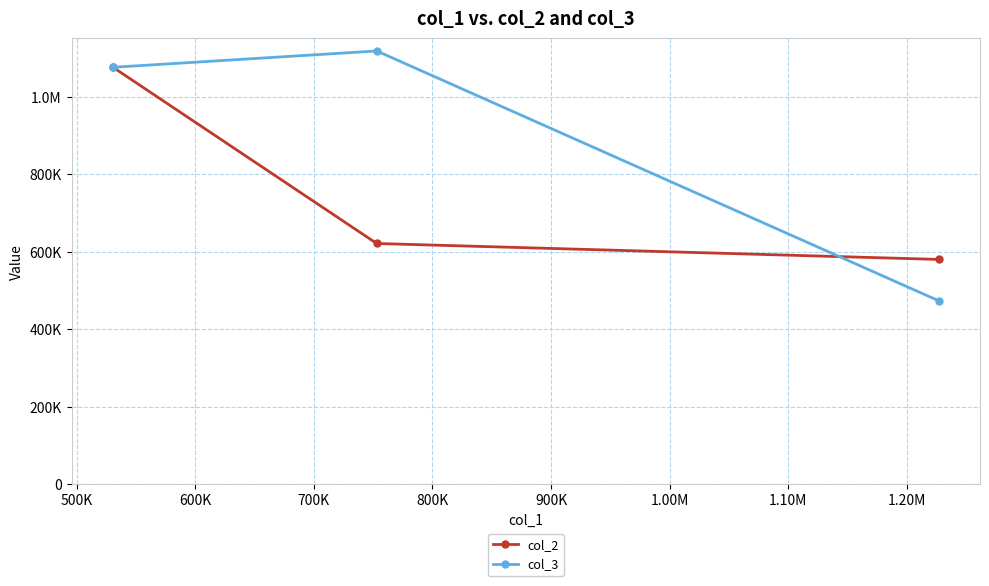

What is the maximum value shown in the chart?

1119057.7